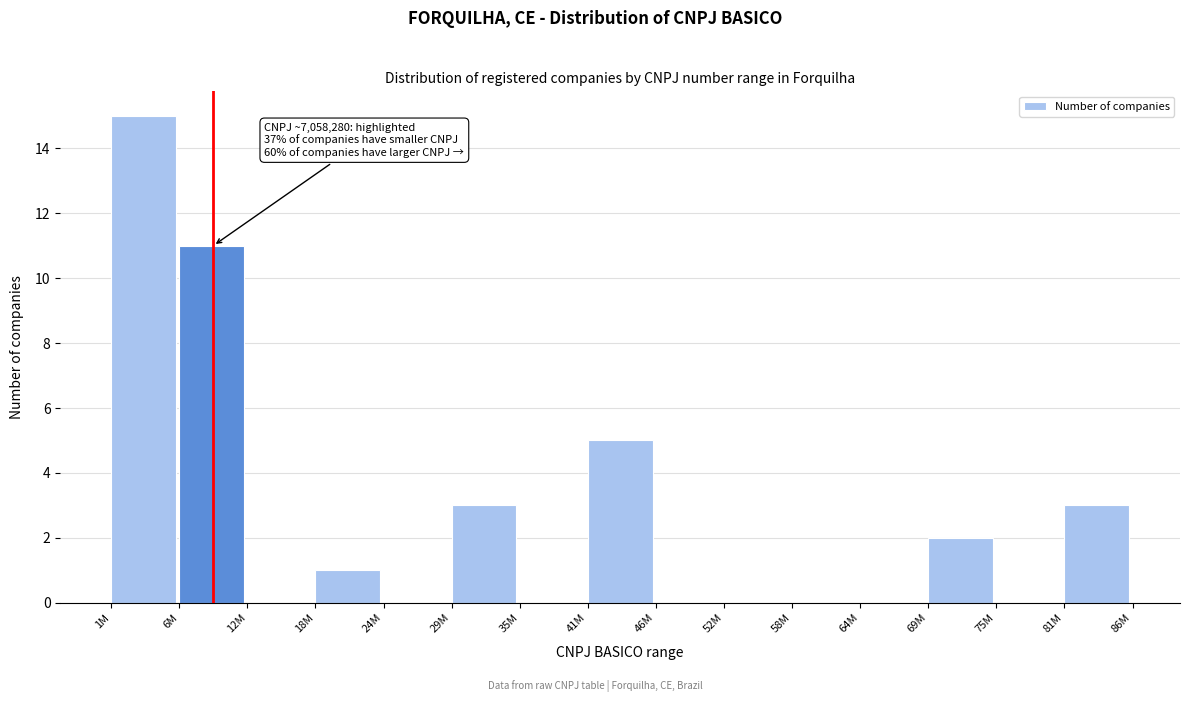

Reading left to right, list all the values displayed in this chart.

1M=15	6M=11	12M=0	18M=1	24M=0	29M=3	35M=0	41M=5	46M=0	52M=0	58M=0	64M=0	69M=2	75M=0	81M=3